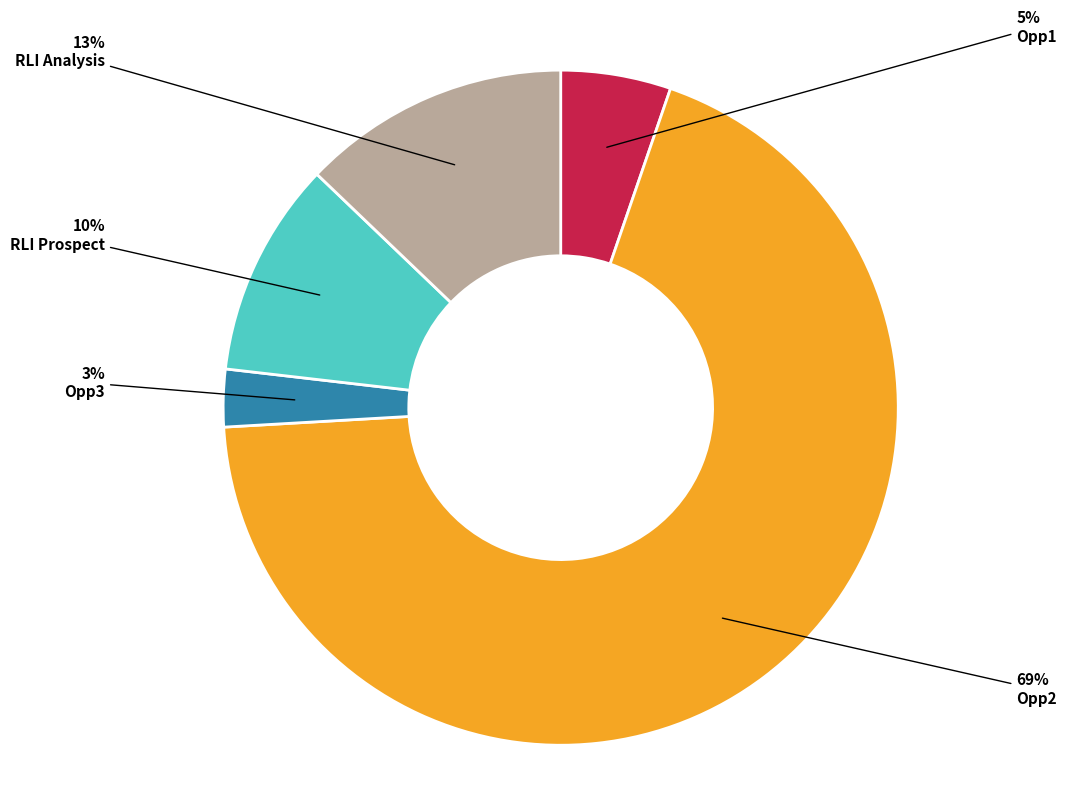

Is it true that RLI Analysis is 13% of the pie?

True